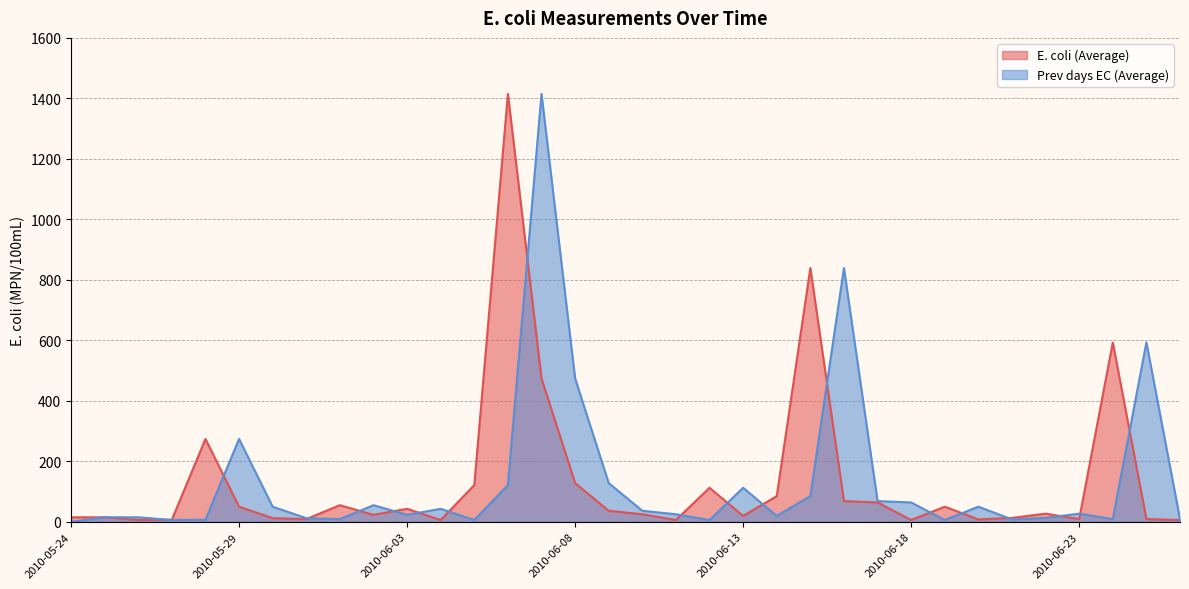

At 2010-06-01, list the series in order from largest to smallest.

E. coli (Average), Prev days EC (Average)